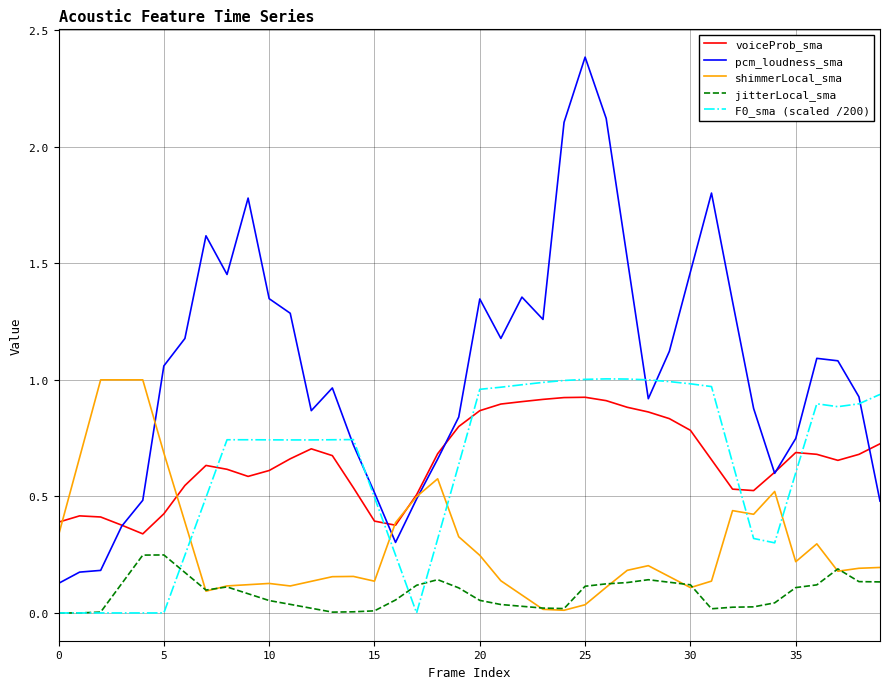

What is the difference between the maximum and minimum values in the pcm_loudness_sma series?

2.3